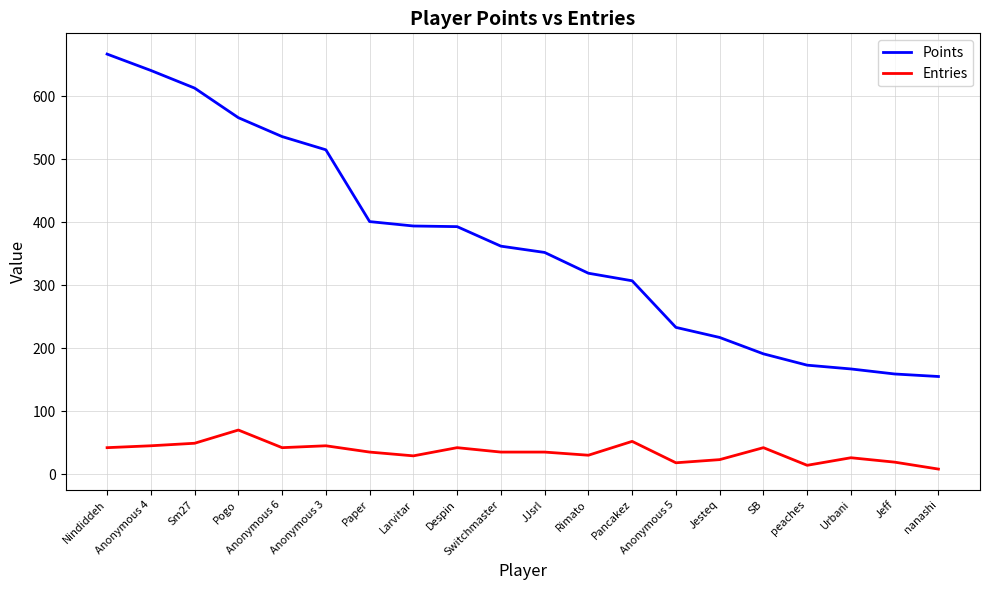

What is the difference between the highest and lowest values at Urbani?

141